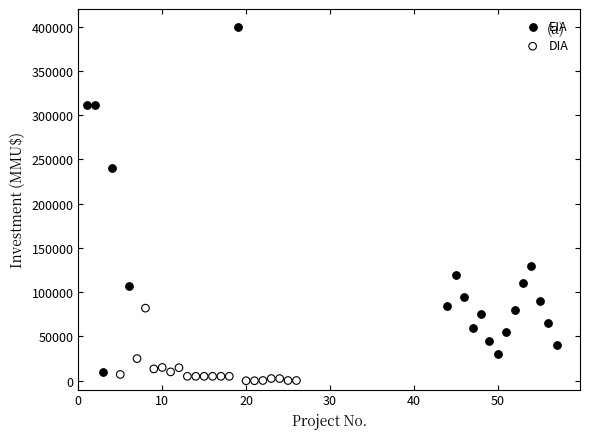

Which series contains the lowest Y value?

DIA